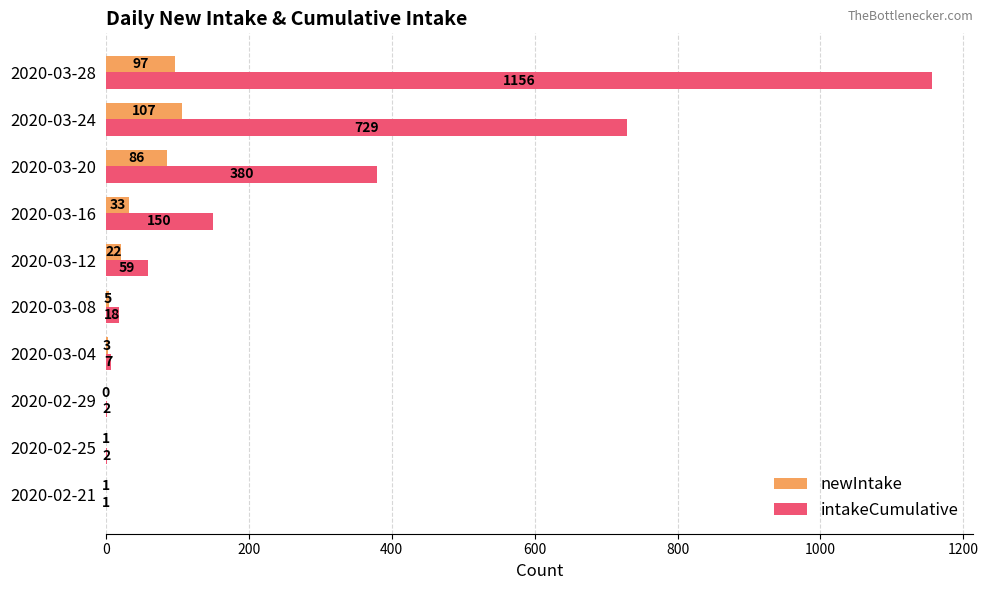

Where is intakeCumulative nearest to the value 578?

2020-03-24